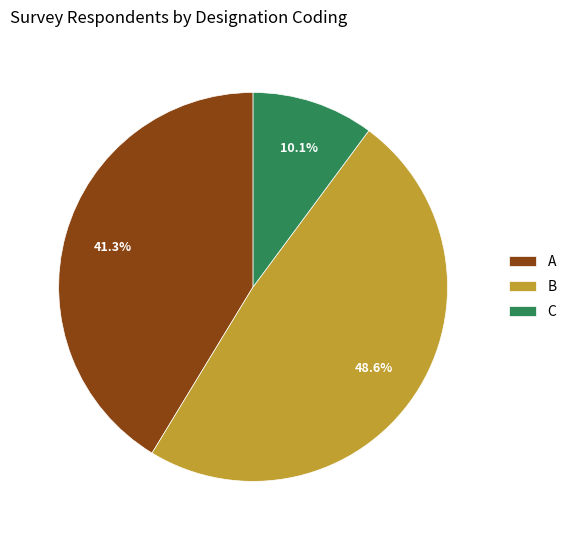

Does A account for over 50% of the chart?

No